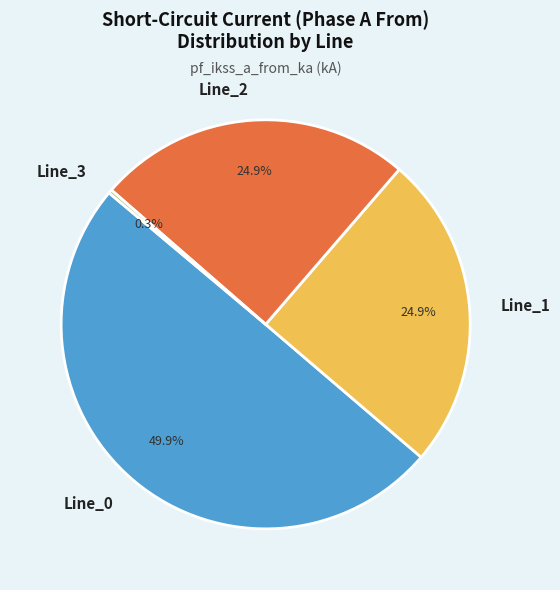

What is the smallest slice in the pie chart?

Line_3